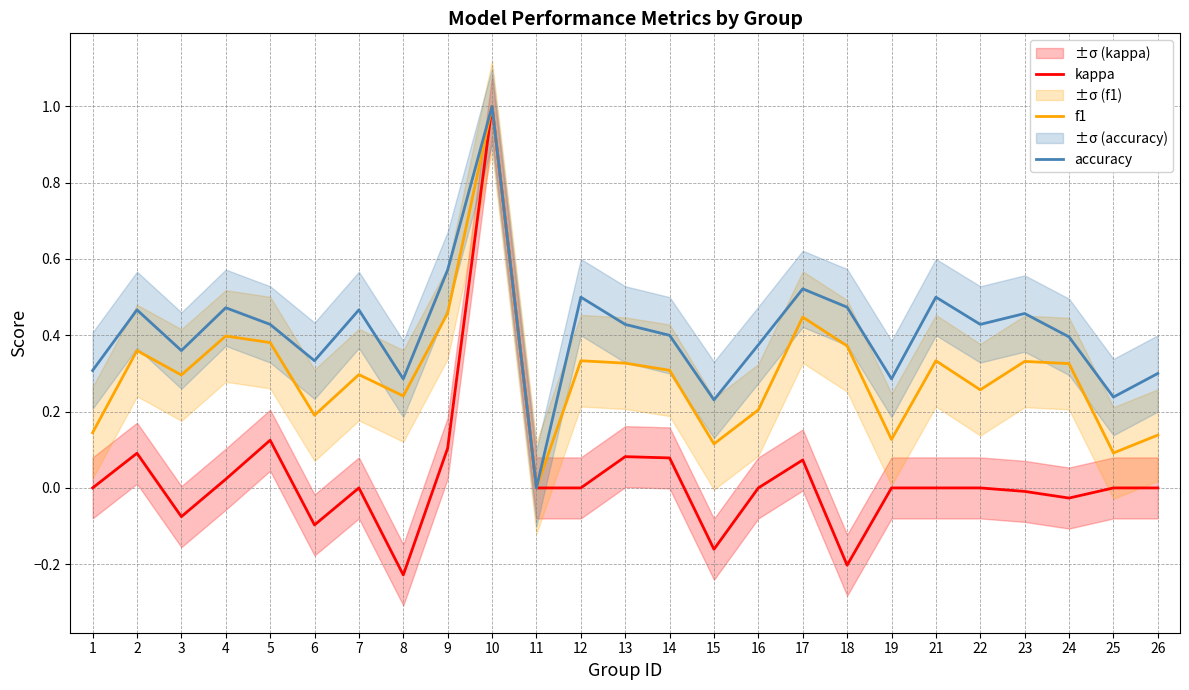

Which series changed the most between 2 and 24?

kappa